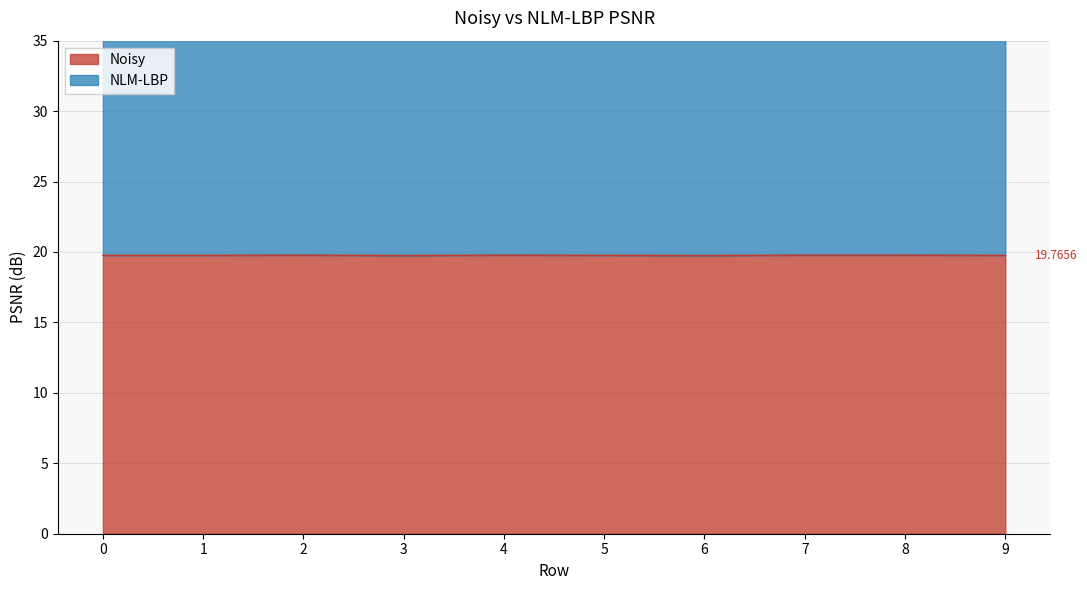

Reading right to left, what are all the values shown in this chart?

9=19.8	8=19.8	7=19.8	6=19.8	5=19.8	4=19.8	3=19.8	2=19.8	1=19.8	0=19.8